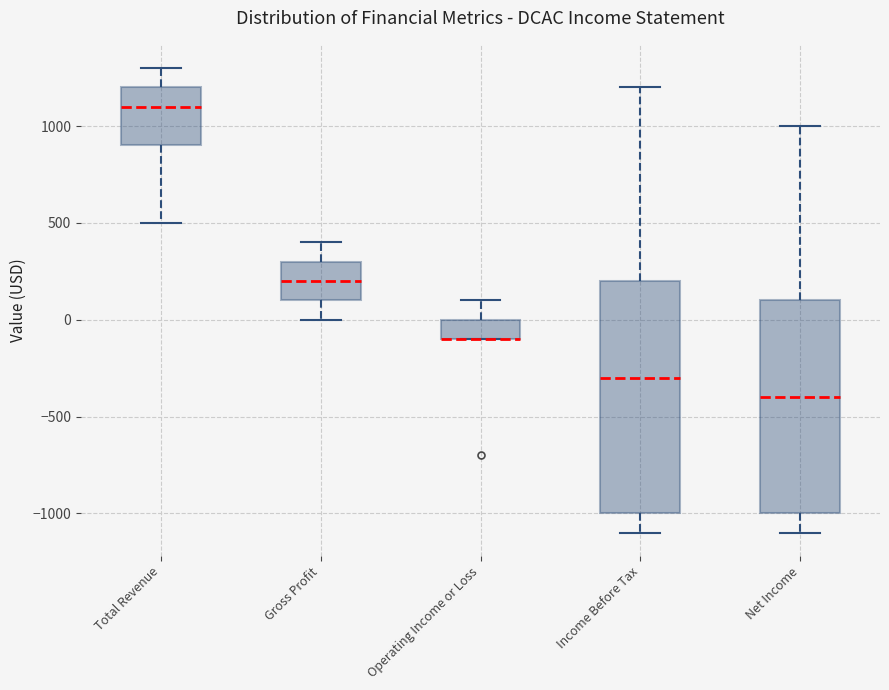

Where is the lower edge of the box for Gross Profit on the y-axis? The values are not printed on the chart, so give them approximately, as read against the axis.

100